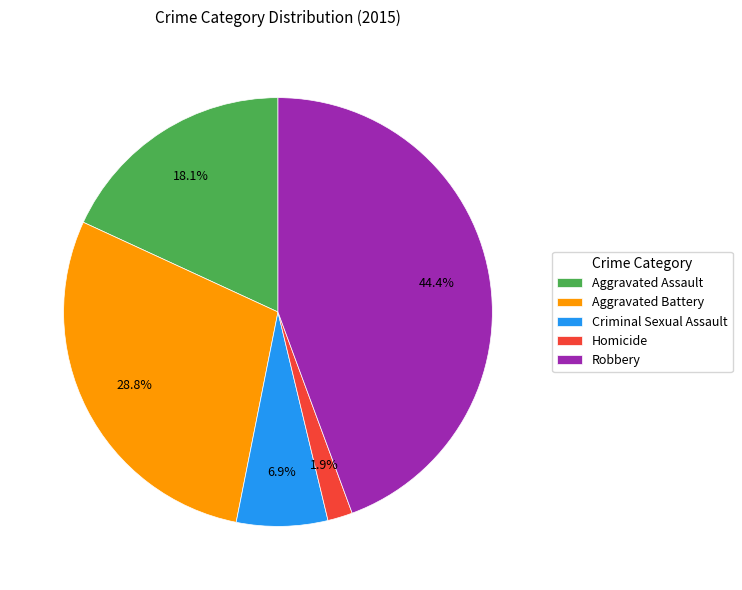

The Aggravated Battery slice represents 29% of the pie. True or false?

True